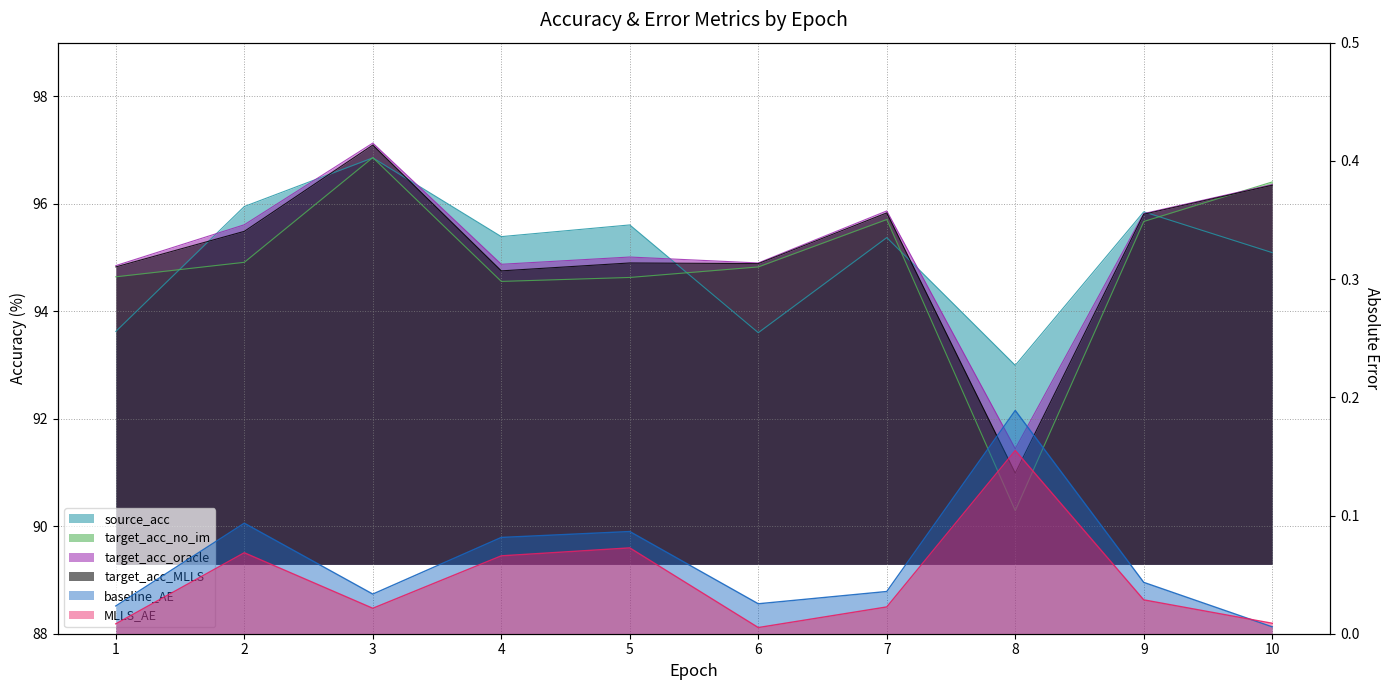

How many values in the target_acc_no_im series are below 94?

1